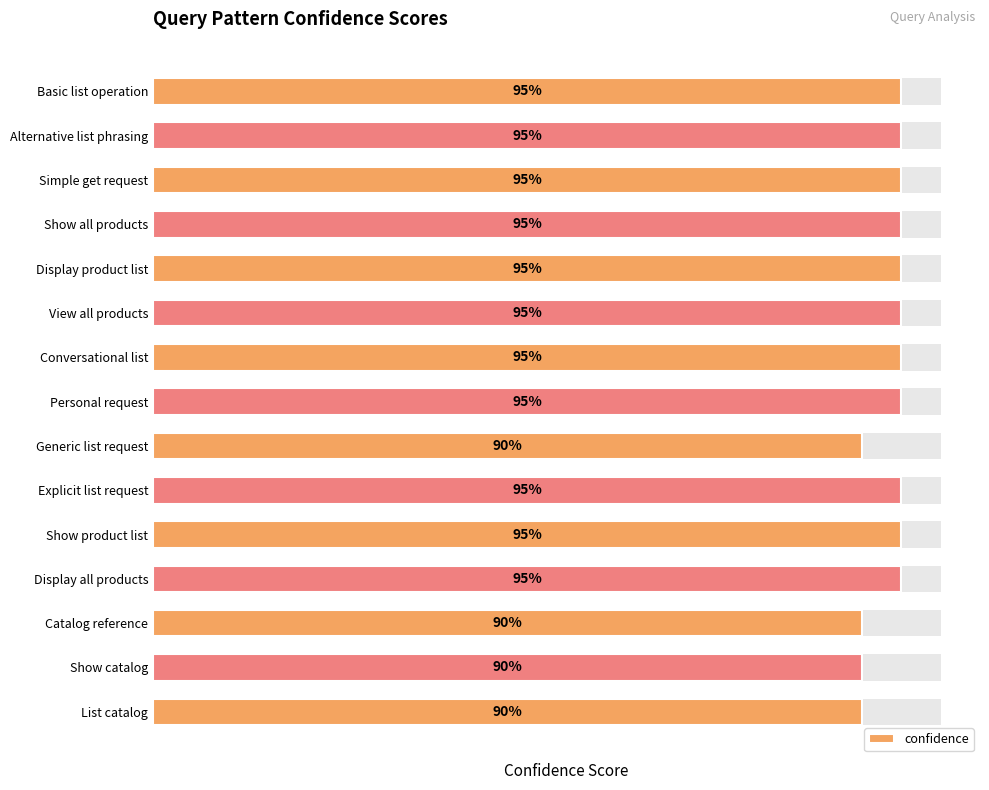

Rank the categories by value from lowest to highest.

Generic list request, Catalog reference, Show catalog, List catalog, Basic list operation, Alternative list phrasing, Simple get request, Show all products, Display product list, View all products, Conversational list, Personal request, Explicit list request, Show product list, Display all products